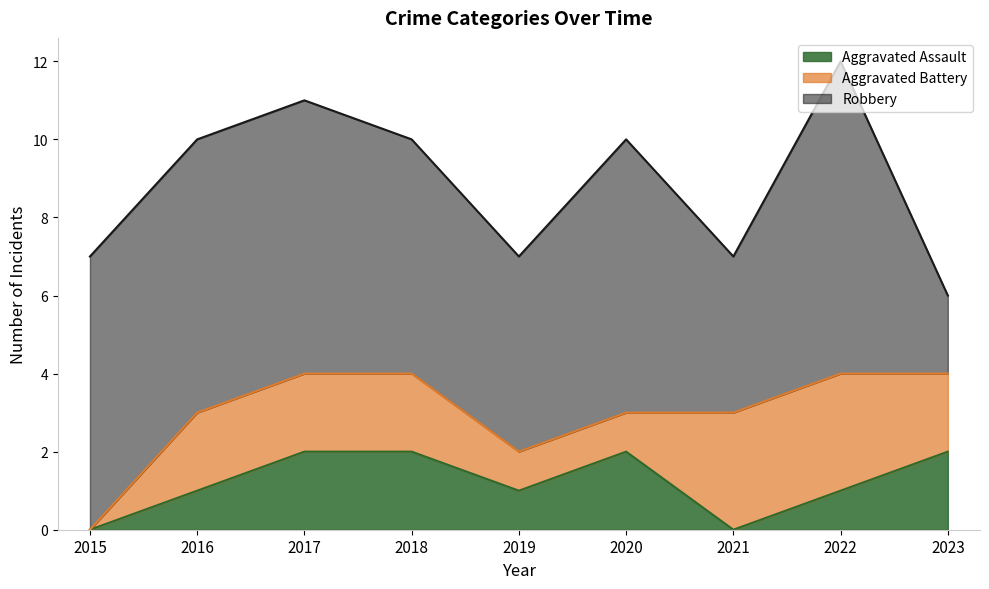

Does the chart display data point markers on the line(s)?

No